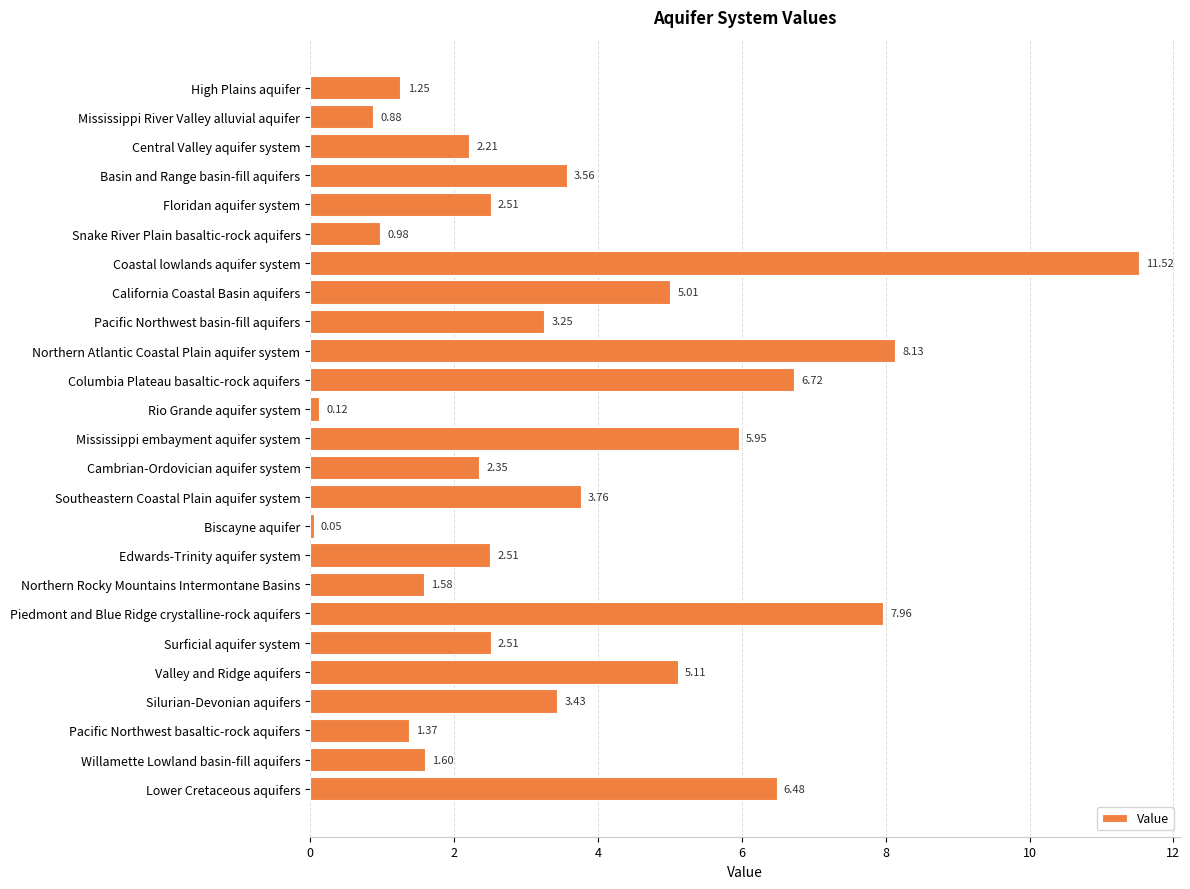

How many values exceed 2?

17